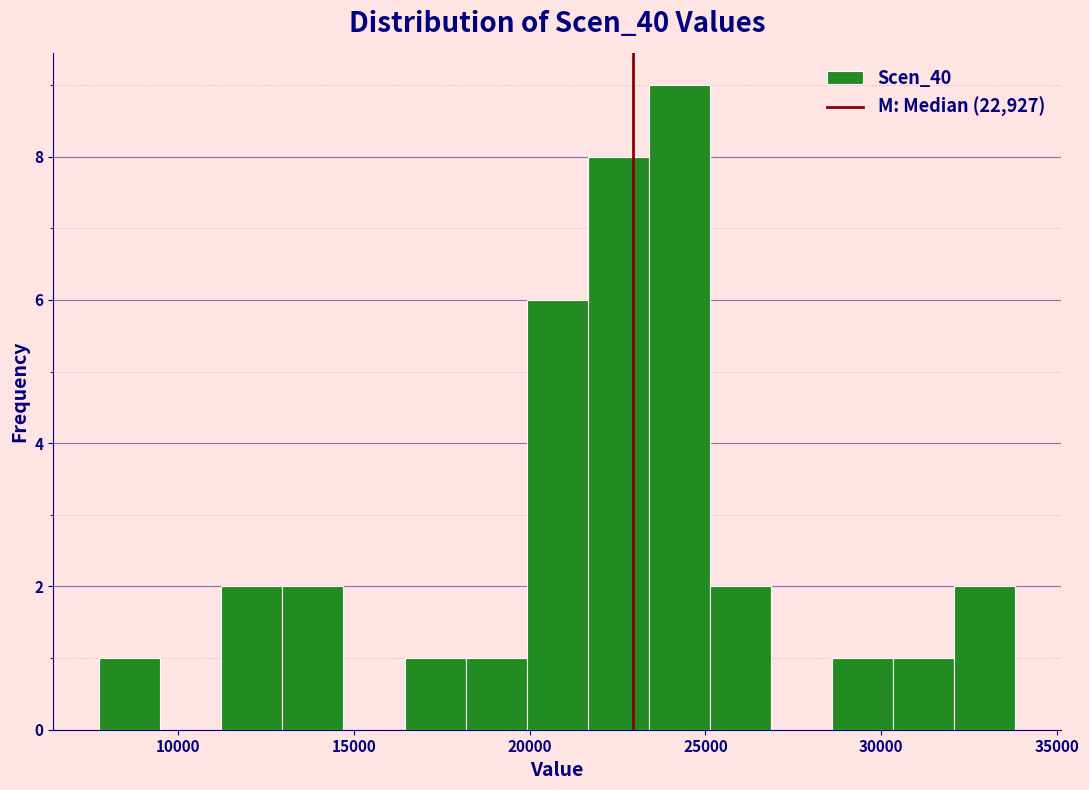

Around what value on the x-axis is the tallest bar? Give the approximate position of its centre, as read against the axis.

24500